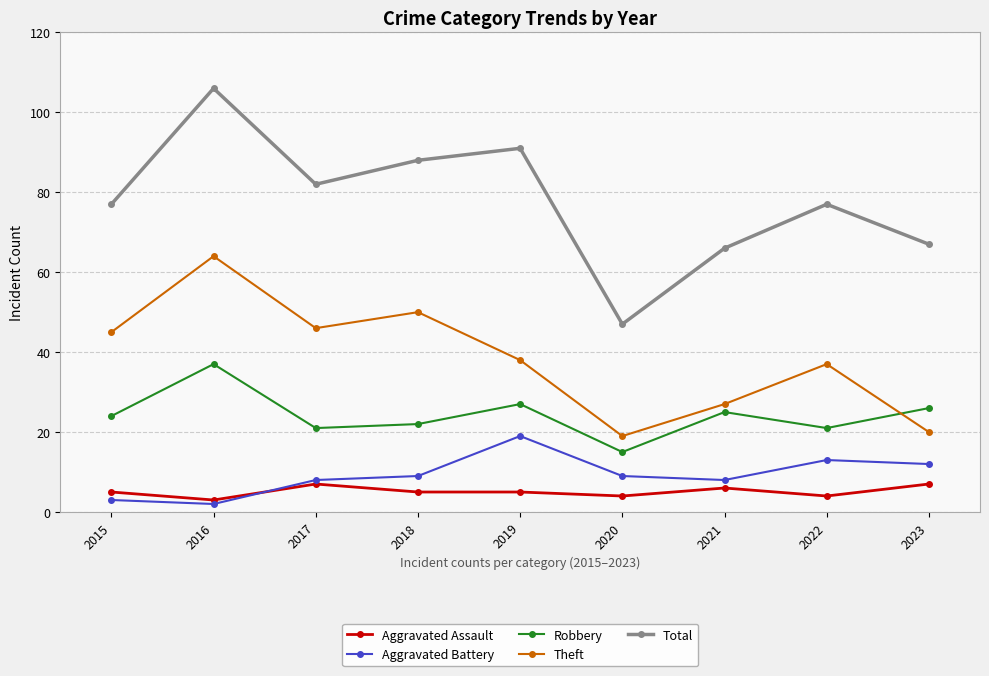

What is the highest value of the Aggravated Battery series?

19